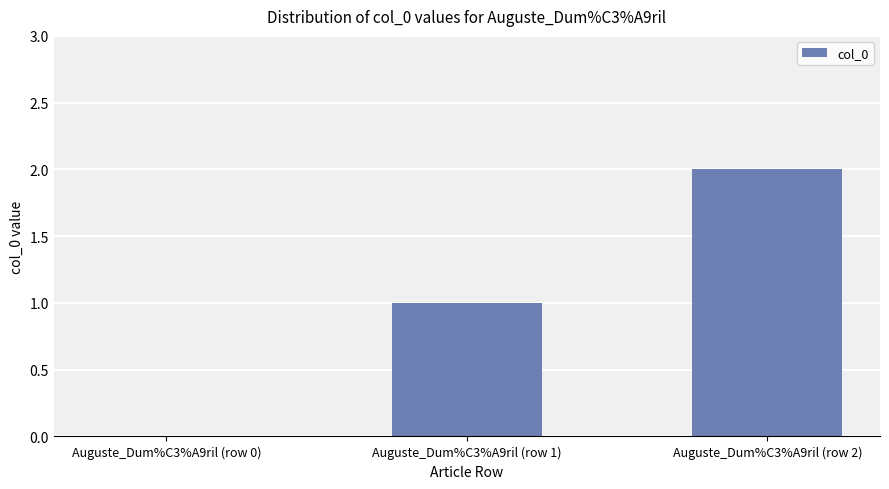

At which label is the value closest to 1?

Auguste_Dum%C3%A9ril (row 1)